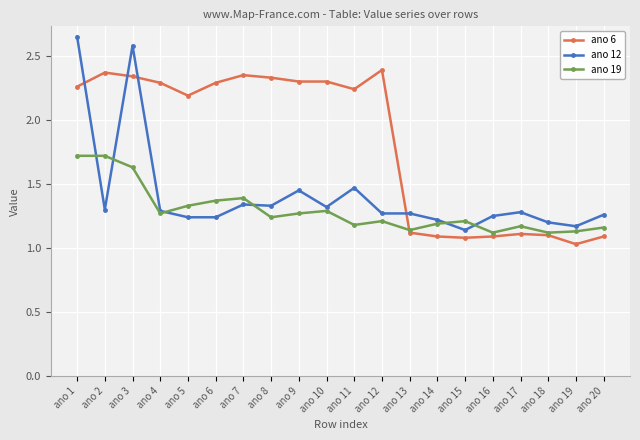

Rank the series by their maximum value, from lowest to highest.

ano 19, ano 6, ano 12